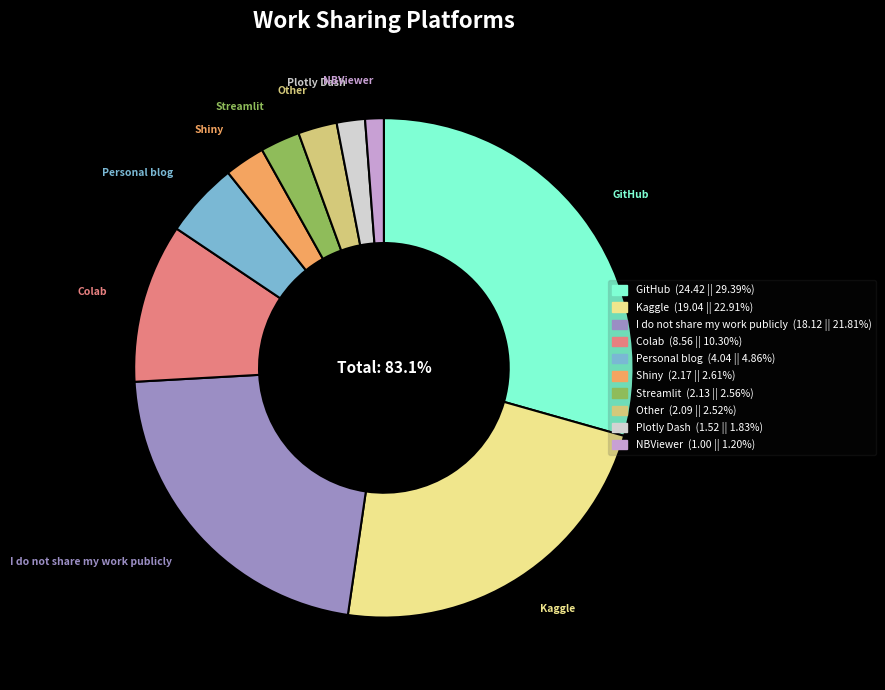

Which slice is the smallest?

NBViewer